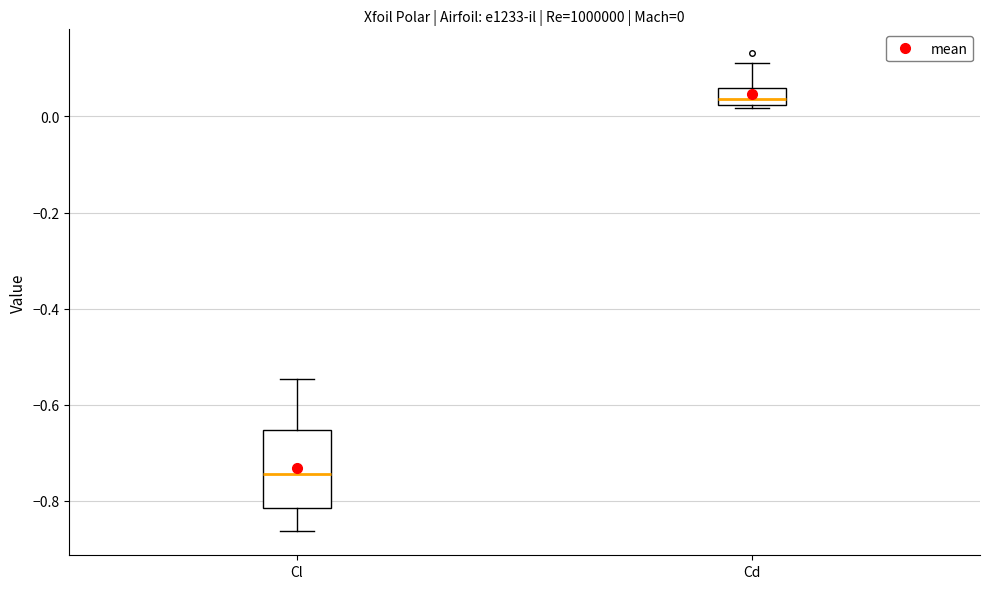

Which box has the lowest median line?

Cl